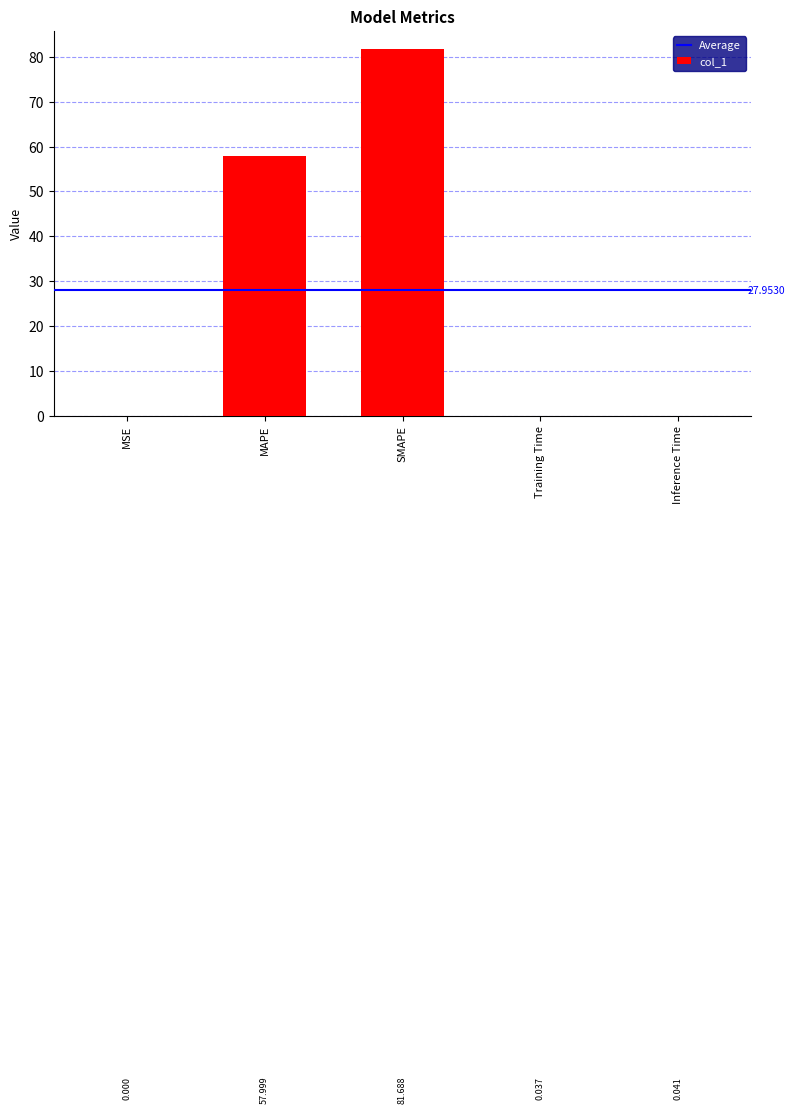

Are the bars horizontal?

No